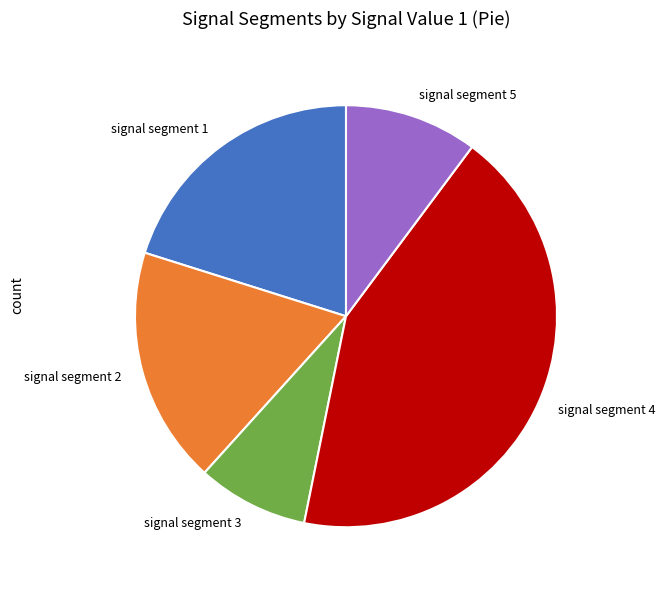

The signal segment 3 slice represents 9% of the pie. True or false?

True